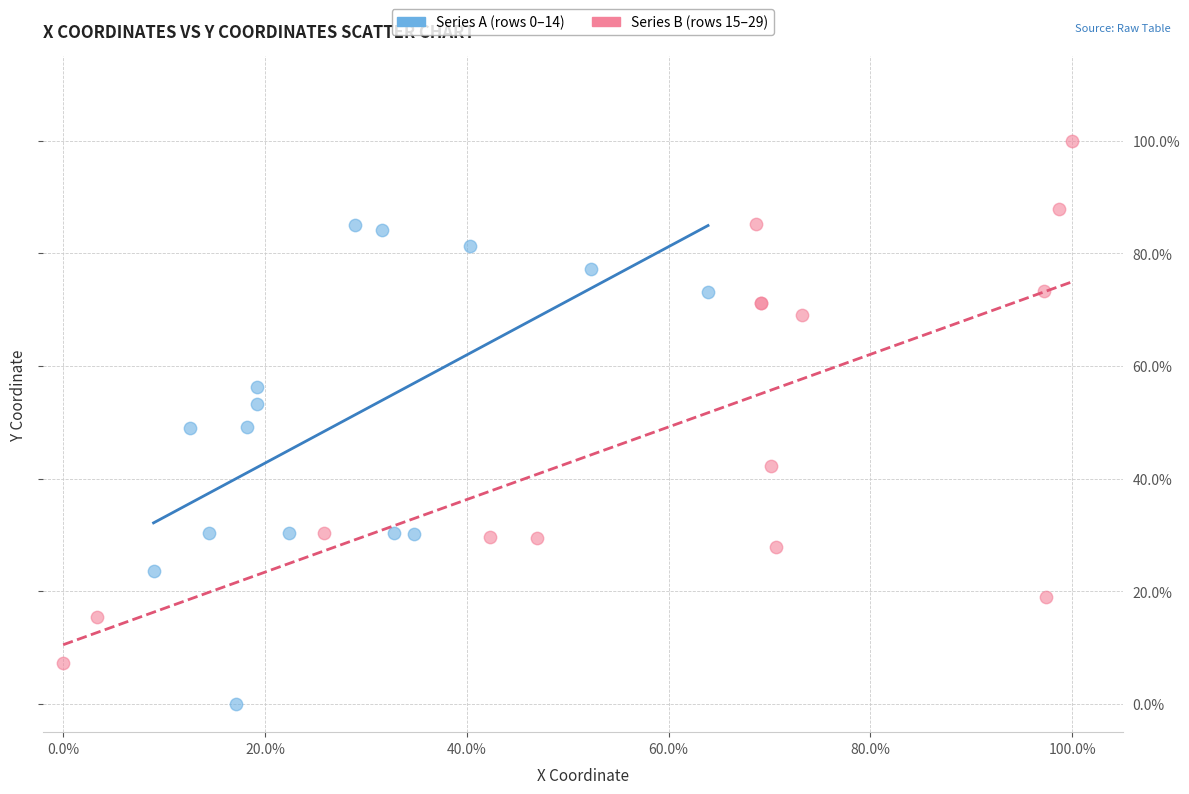

Which series contains the lowest Y value?

Series A (rows 0–14)